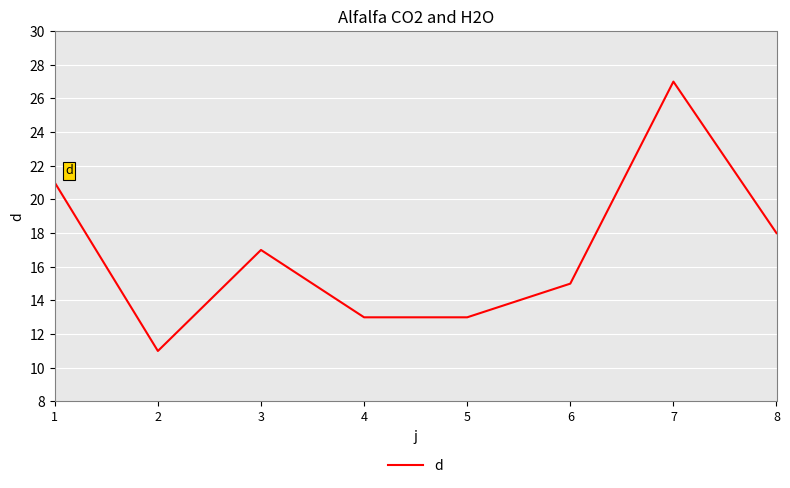

Which label corresponds to the smallest value in the chart?

2